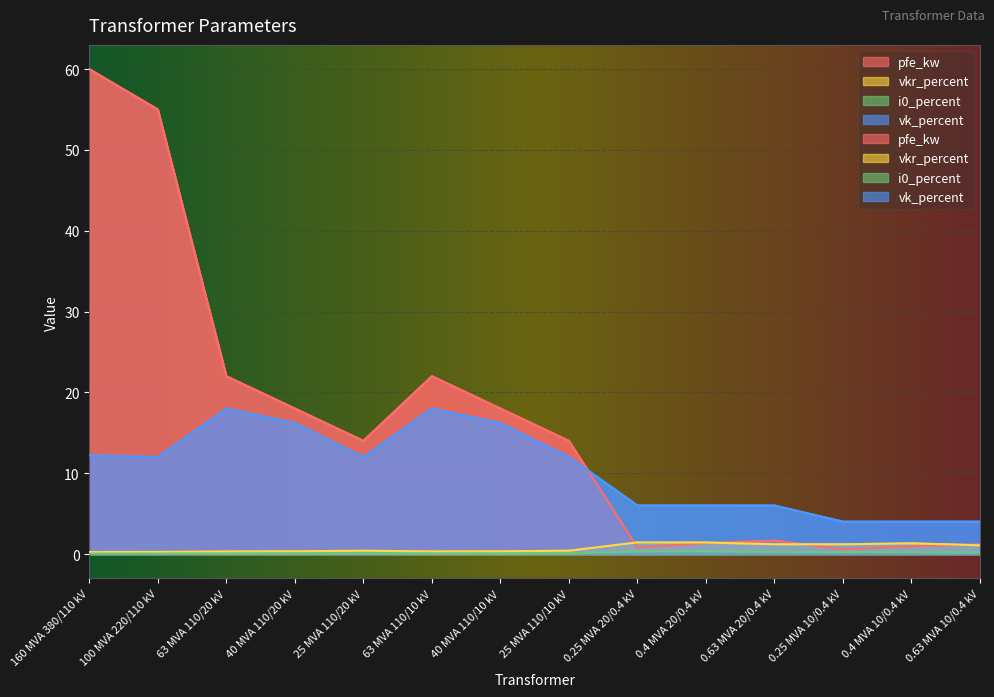

What is the sum of all i0_percent values?

2.0